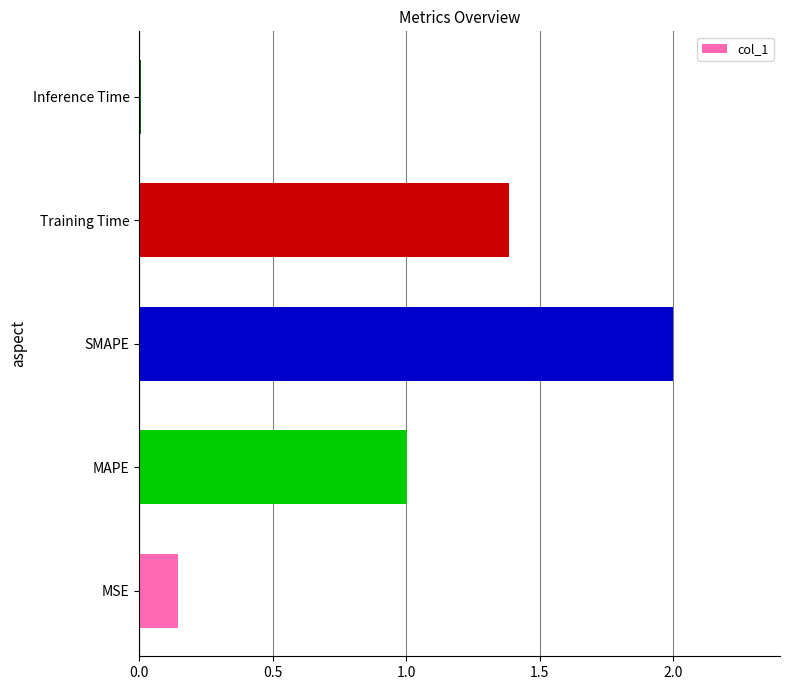

Rank the categories by value from lowest to highest.

Inference Time, MSE, MAPE, Training Time, SMAPE